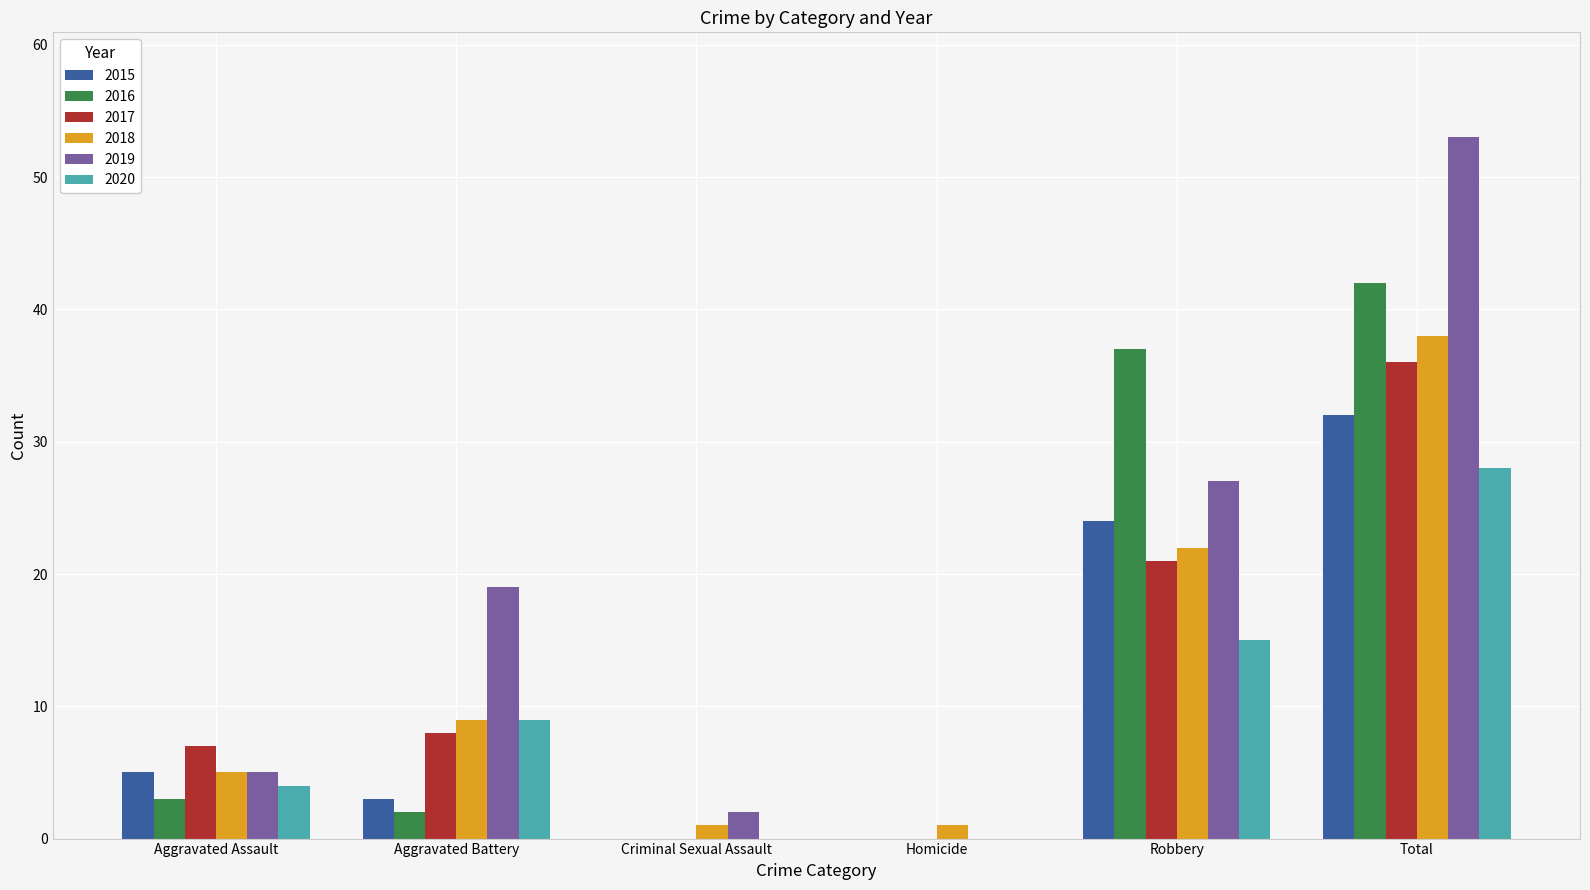

What are all the series names shown in the legend?

2015, 2016, 2017, 2018, 2019, 2020